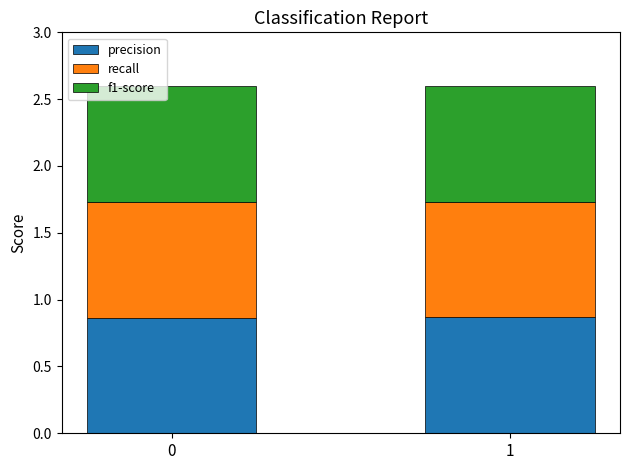

Does the chart contain stacked bars?

Yes